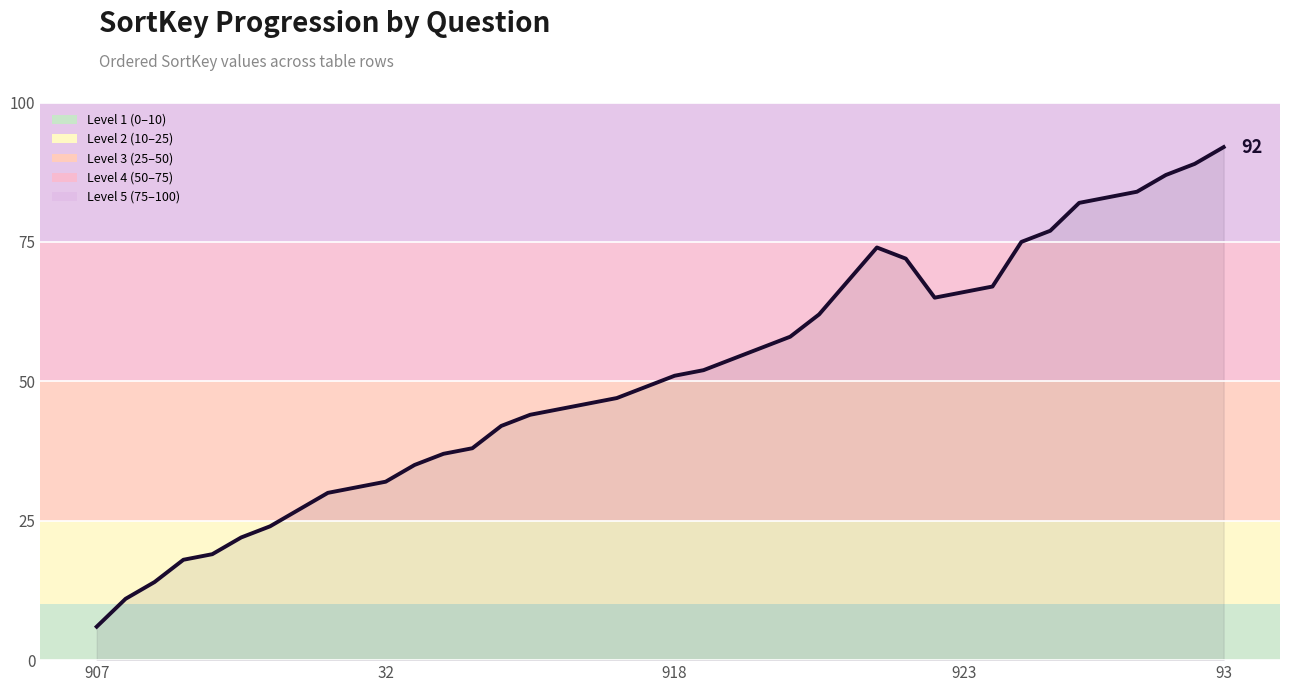

How many interior local peaks (higher than both neighbors) does the data have?

1